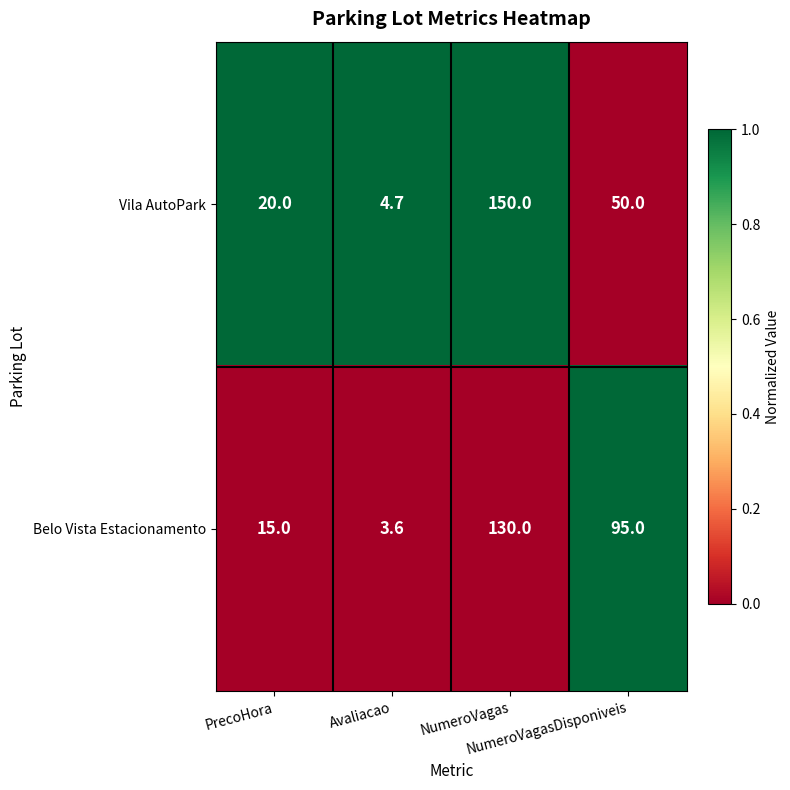

What is the difference between the maximum and minimum values in the Vila AutoPark series?

145.3